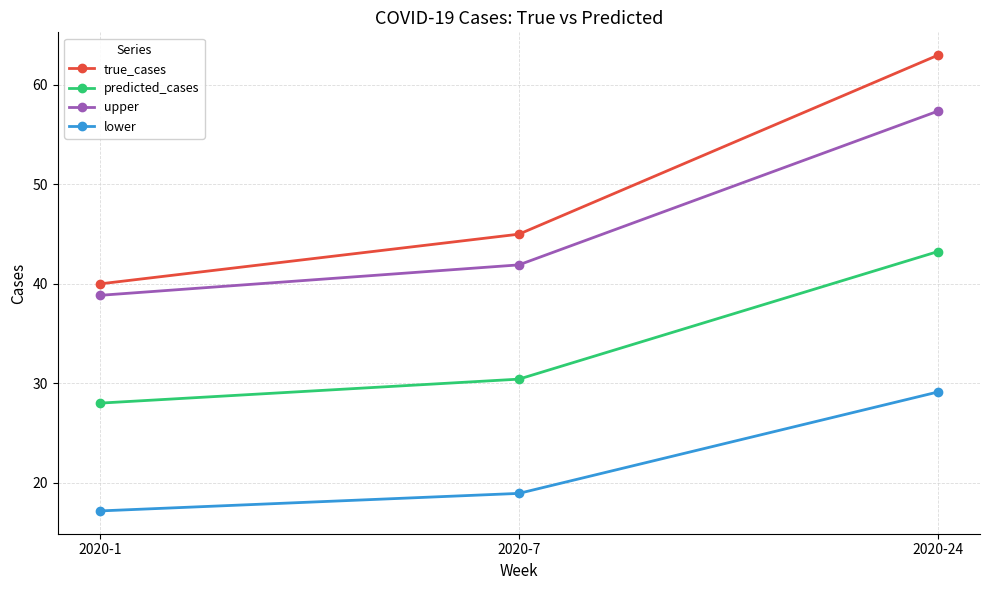

The upper series shows 38.8 at 2020-1. True or false?

True